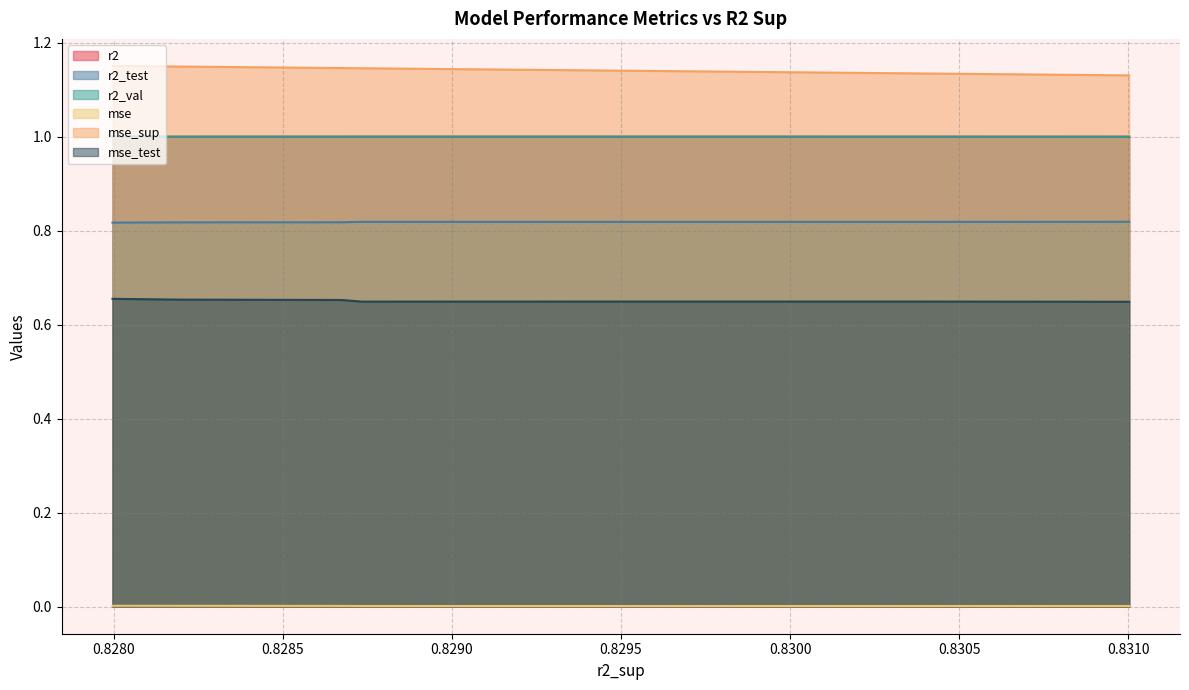

The mse series shows 0.0 at model_1_21_5. True or false?

False